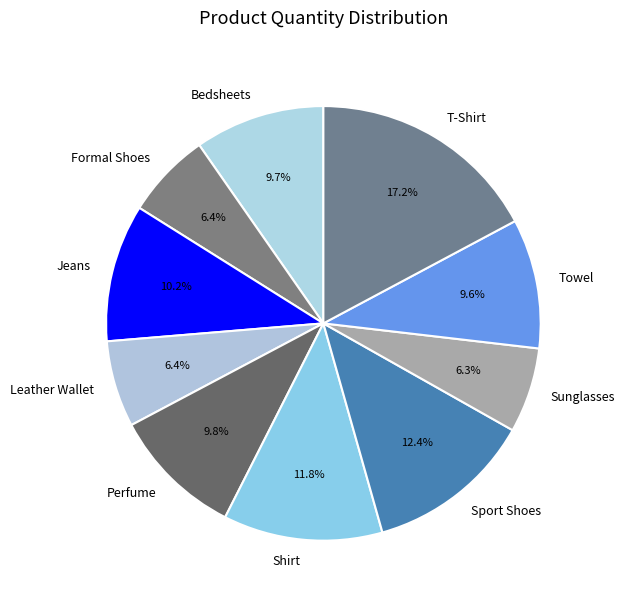

How much of the chart is everything except Jeans?

89.8%